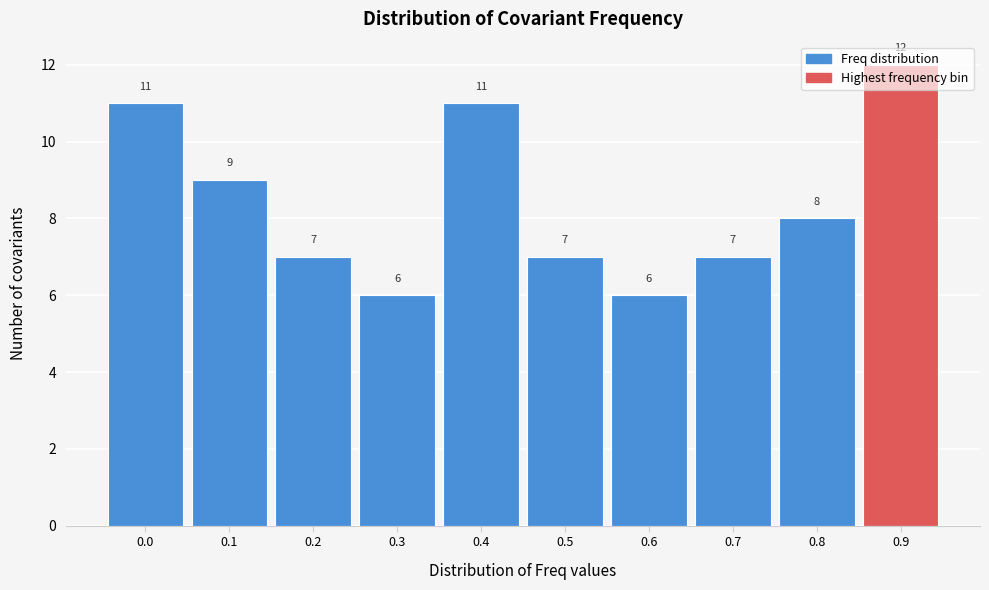

What is the smallest value displayed?

6